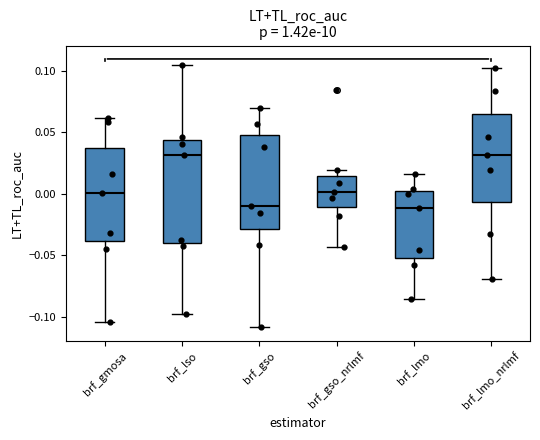

Which box is the tallest, from its lower edge to its upper edge?

brf_lso